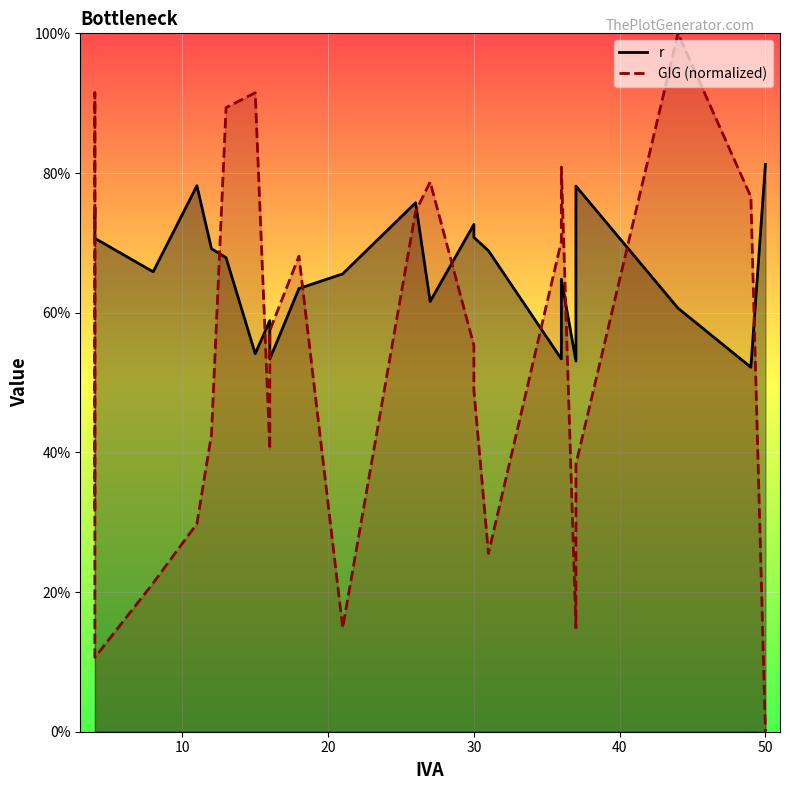

Reading right to left, list all the values displayed in this chart.

r: 0.8	0.5	0.6	0.8	0.5	0.6	0.5	0.7	0.7	0.7	0.6	0.8	0.7	0.6	0.5	0.6	0.5	0.7	0.7	0.8	0.7	0.7	0.8	0.7
GIG (normalized): 0.0	0.8	1.0	0.4	0.1	0.8	0.7	0.3	0.5	0.6	0.8	0.7	0.1	0.7	0.6	0.4	0.9	0.9	0.4	0.3	0.2	0.1	0.9	0.3